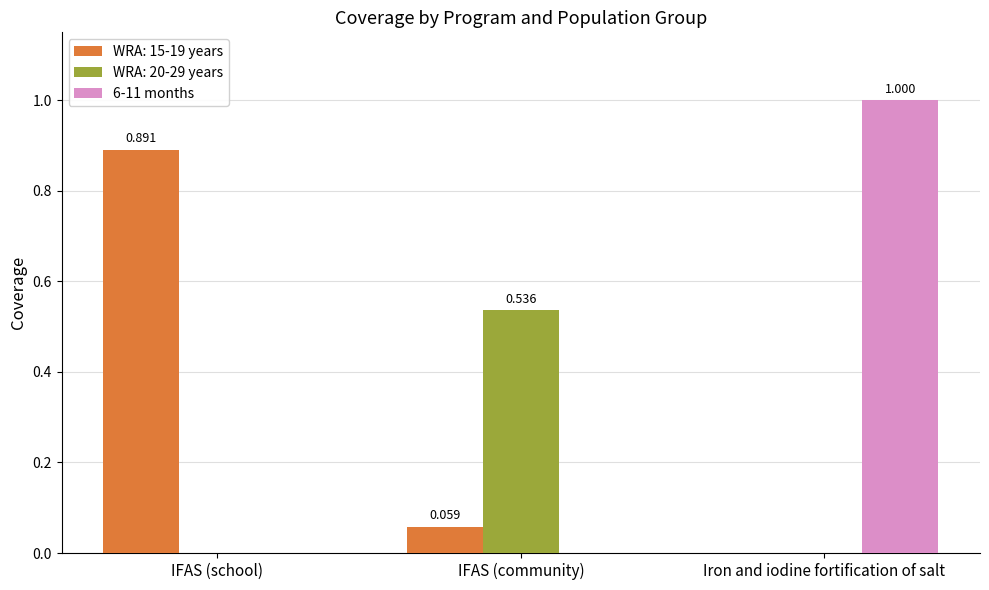

Which category has the highest value across all series?

Iron and iodine fortification of salt